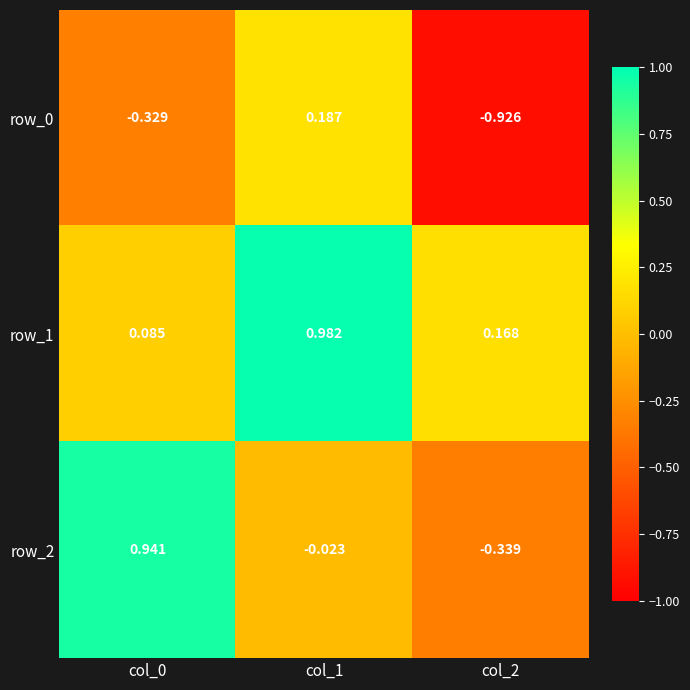

What is the approximate value of row_1 at col_1?

1.0